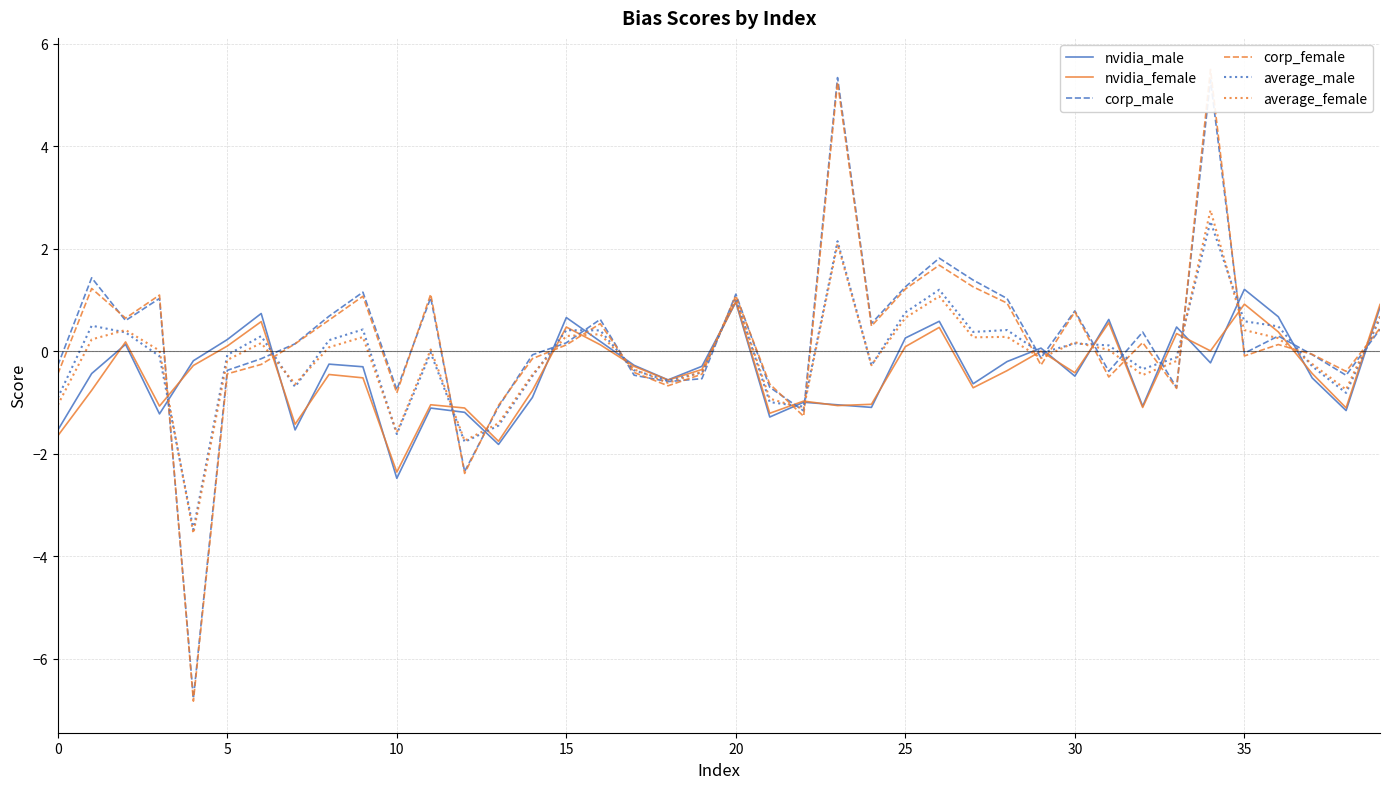

How many lines are shown in the chart?

6